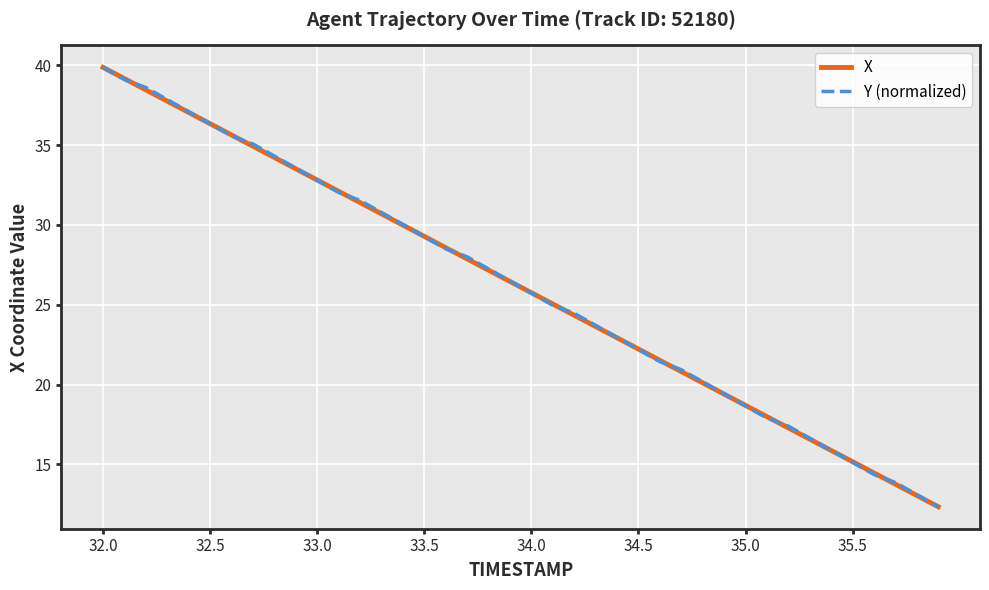

What is the maximum value for X?

39.9